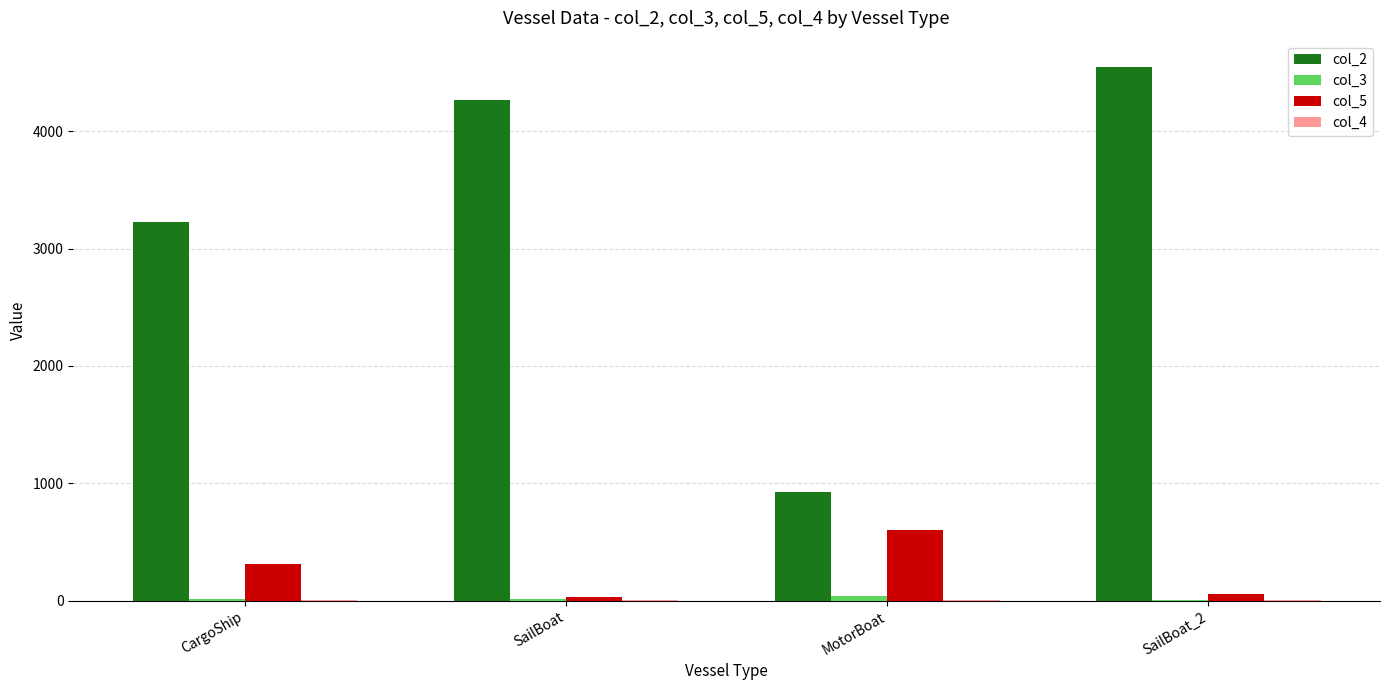

What is the total value across all series at CargoShip?

3553